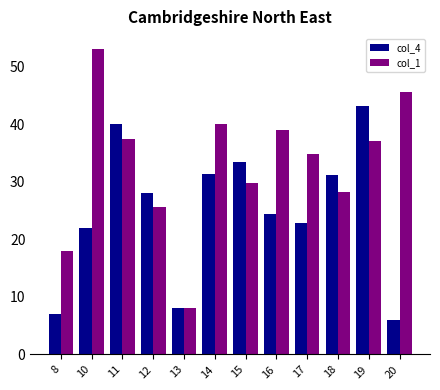

How many values in the col_1 series are below 37?

6